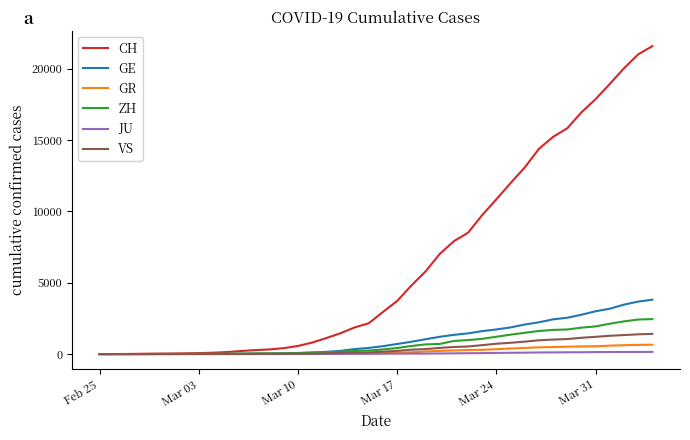

What is the maximum value shown in the chart?

21587